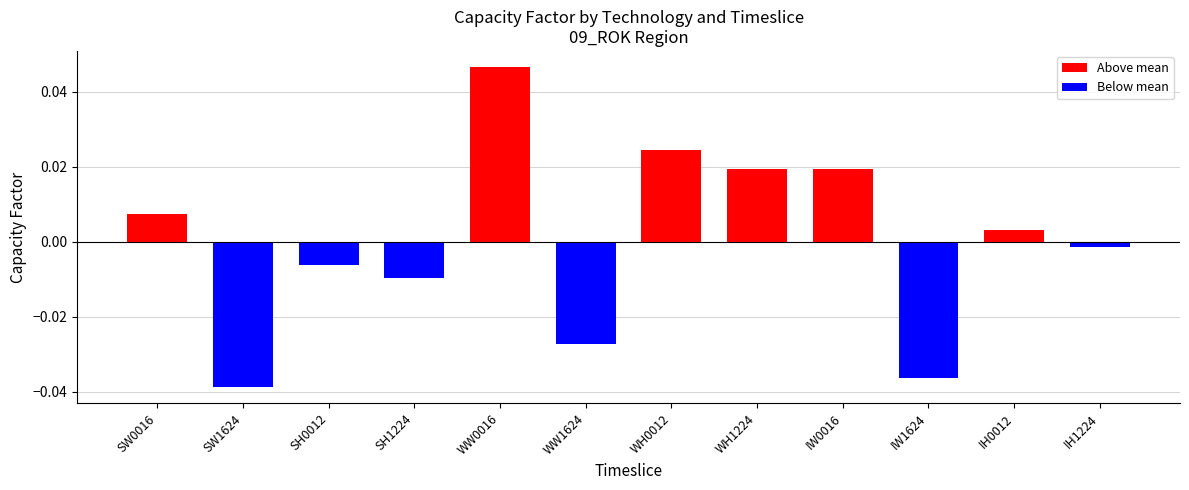

What is the label of the 6th bar from the right?

WH0012